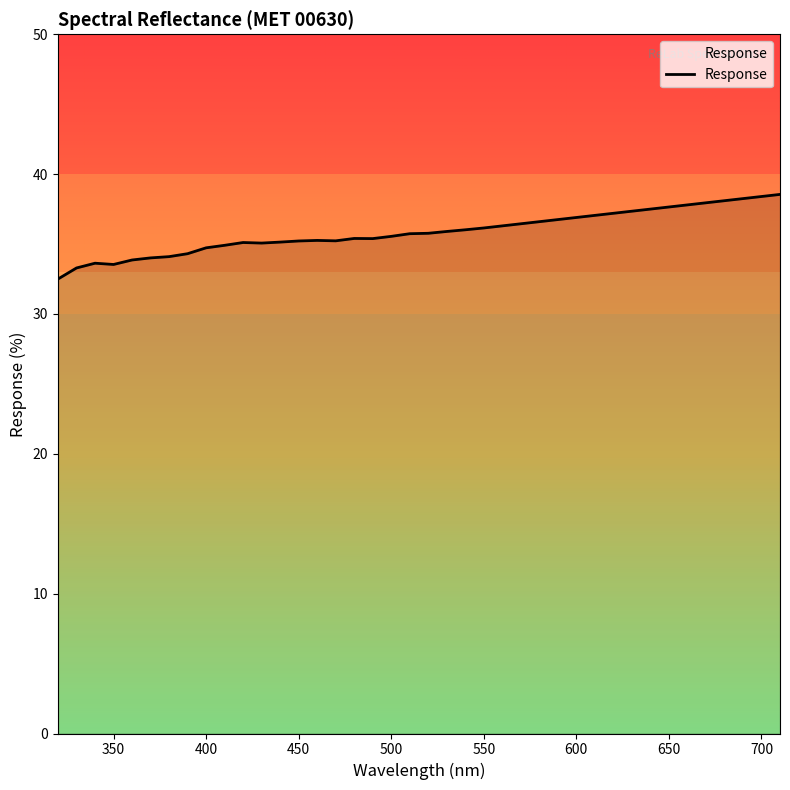

Does the chart display data point markers on the line(s)?

No